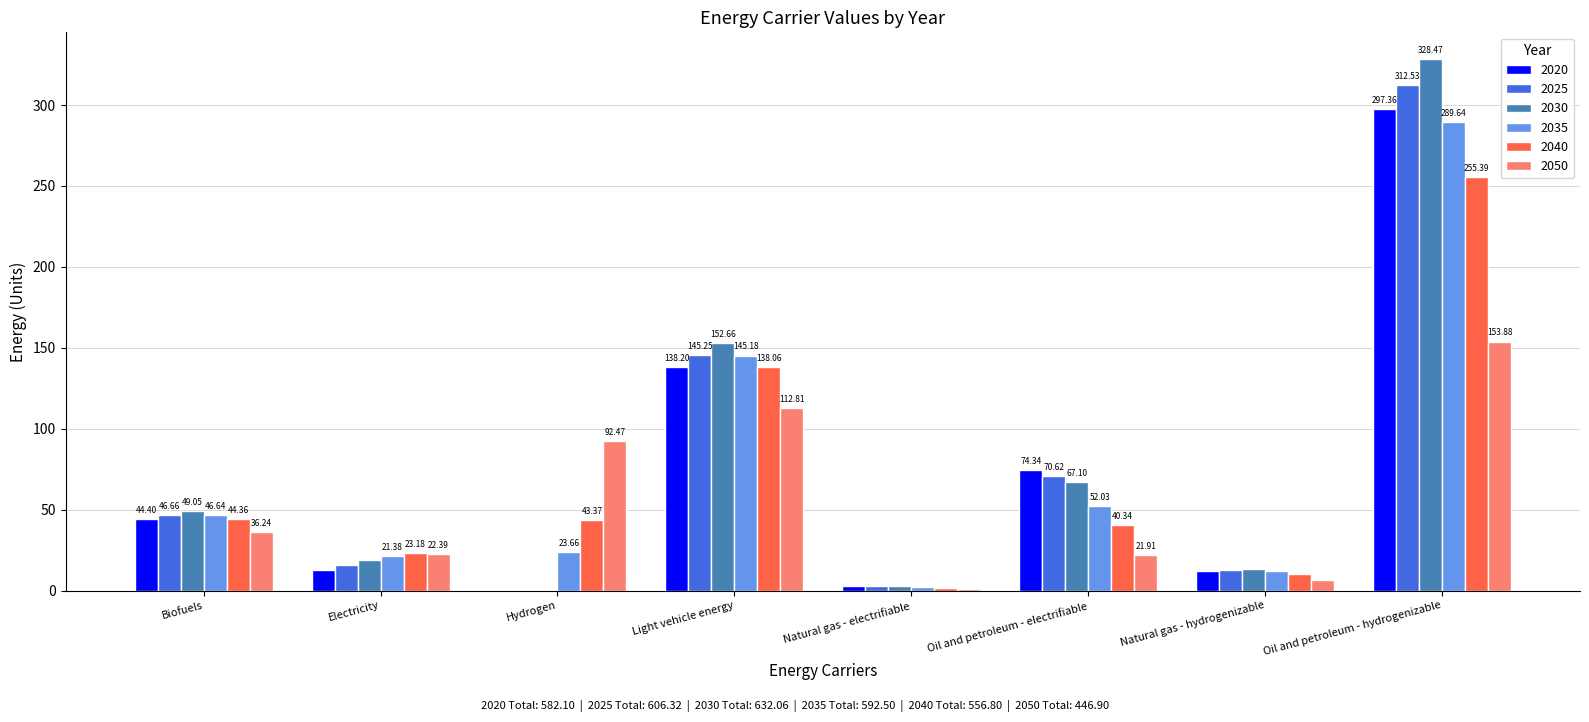

What is the difference between the 2040 values at Natural gas - hydrogenizable and Electricity?

12.7